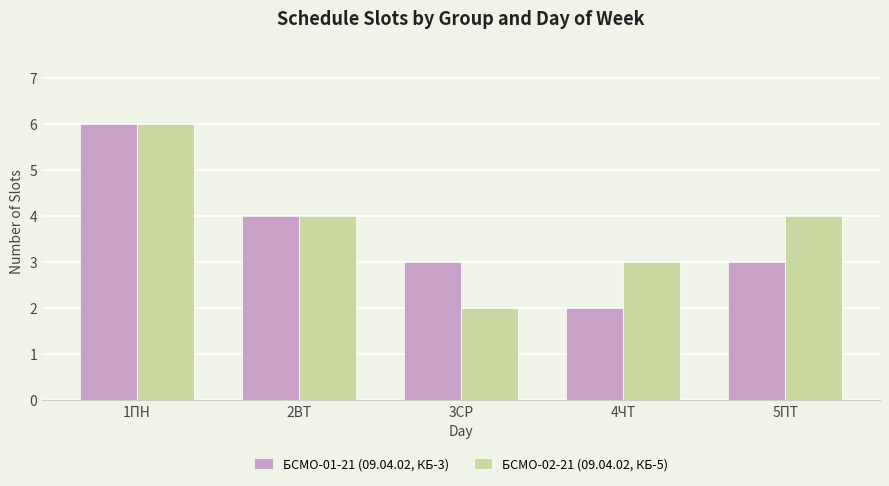

What is the maximum value for БСМО-01-21 (09.04.02, КБ-3)?

6